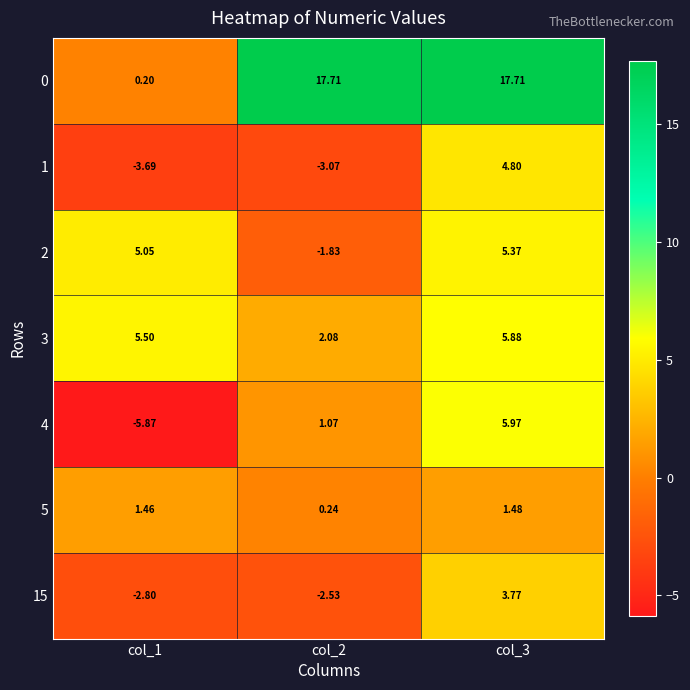

At which category is the sum across all series the highest?

col_3